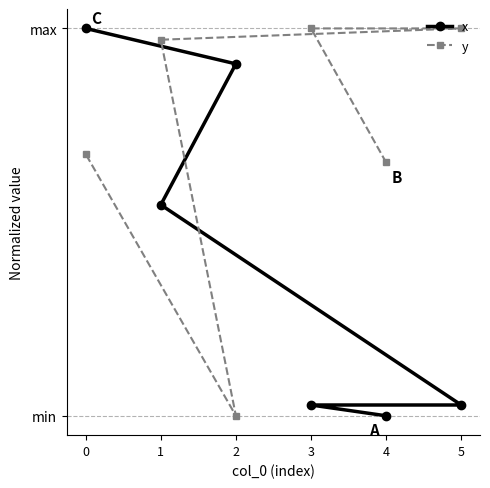

Which series has the largest total across all categories?

y